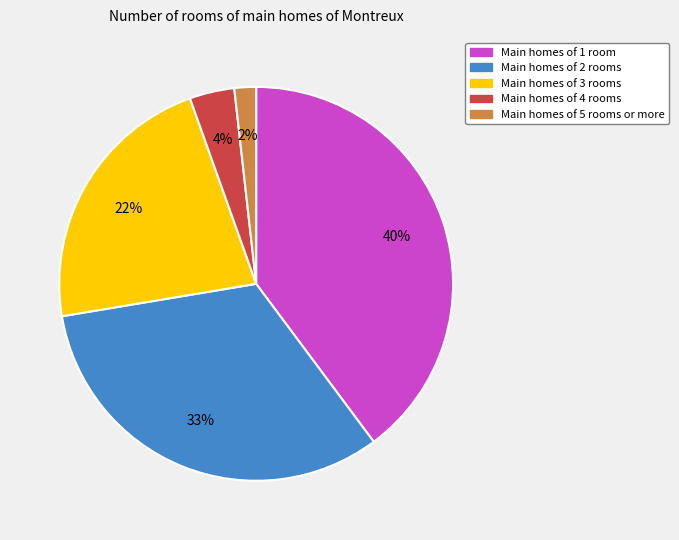

Count the number of slices in the pie.

5